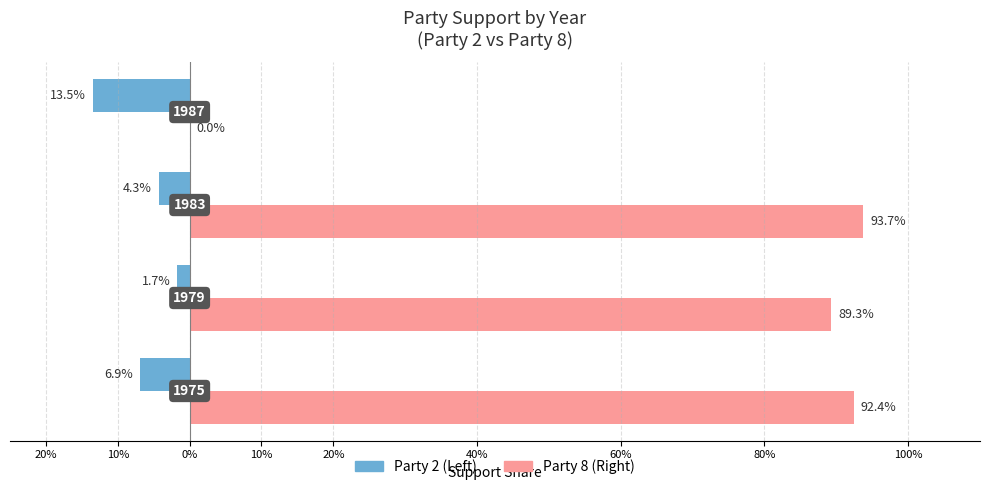

Which series has the largest total across all categories?

Party 8 (Right)